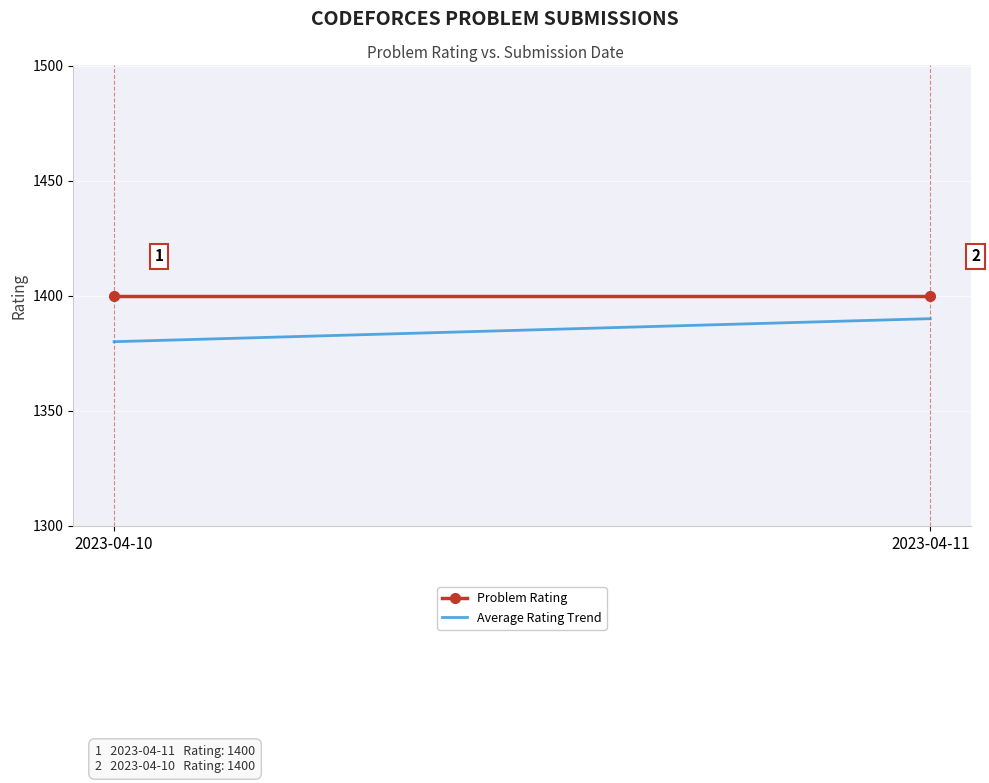

Between 2023-04-10 and 2023-04-11, which series saw the biggest shift?

Average Rating Trend